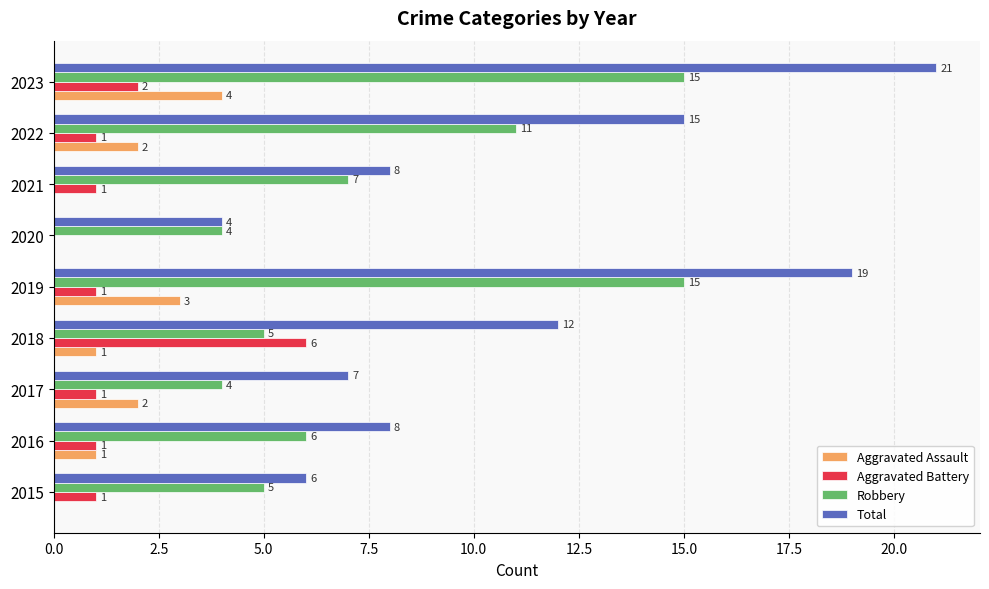

Count the number of categories in the chart.

9